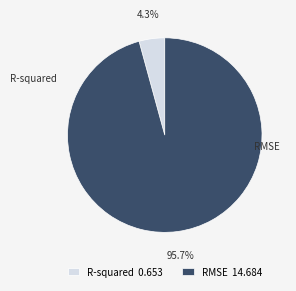

Rank the categories by value from lowest to highest.

R-squared, RMSE